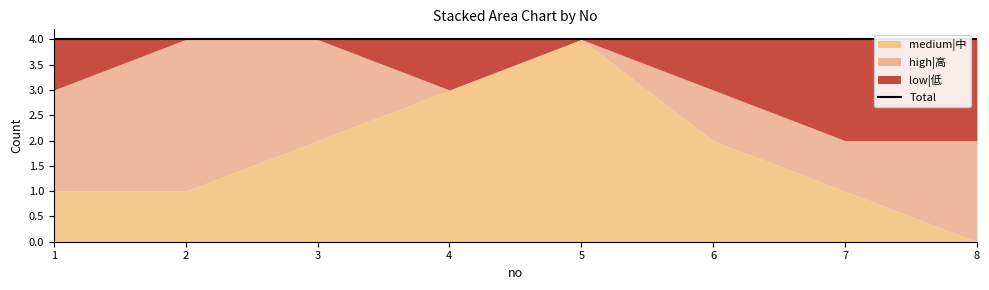

Which series changed the most between 5 and 6?

medium|中